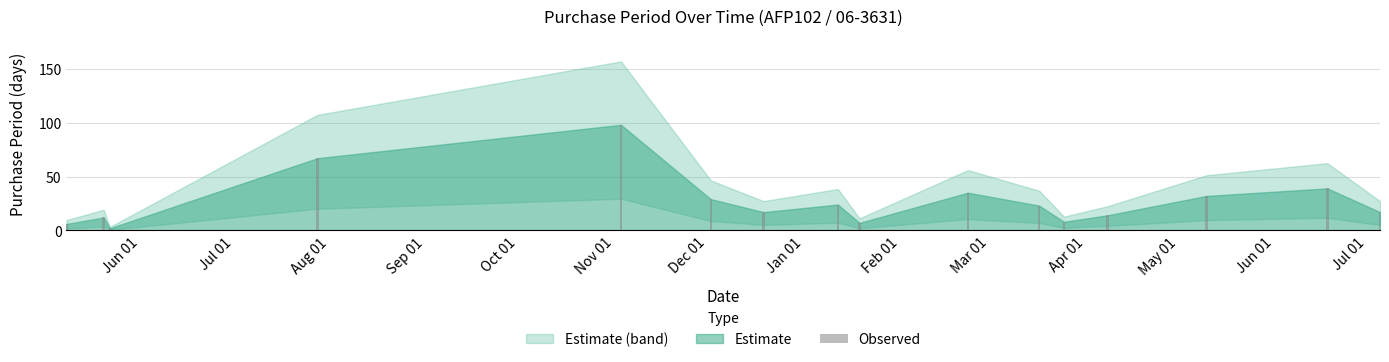

Reading left to right, what are all the values shown in this chart?

6	12	2	67	98	29	17	24	7	35	23	8	14	32	39	17